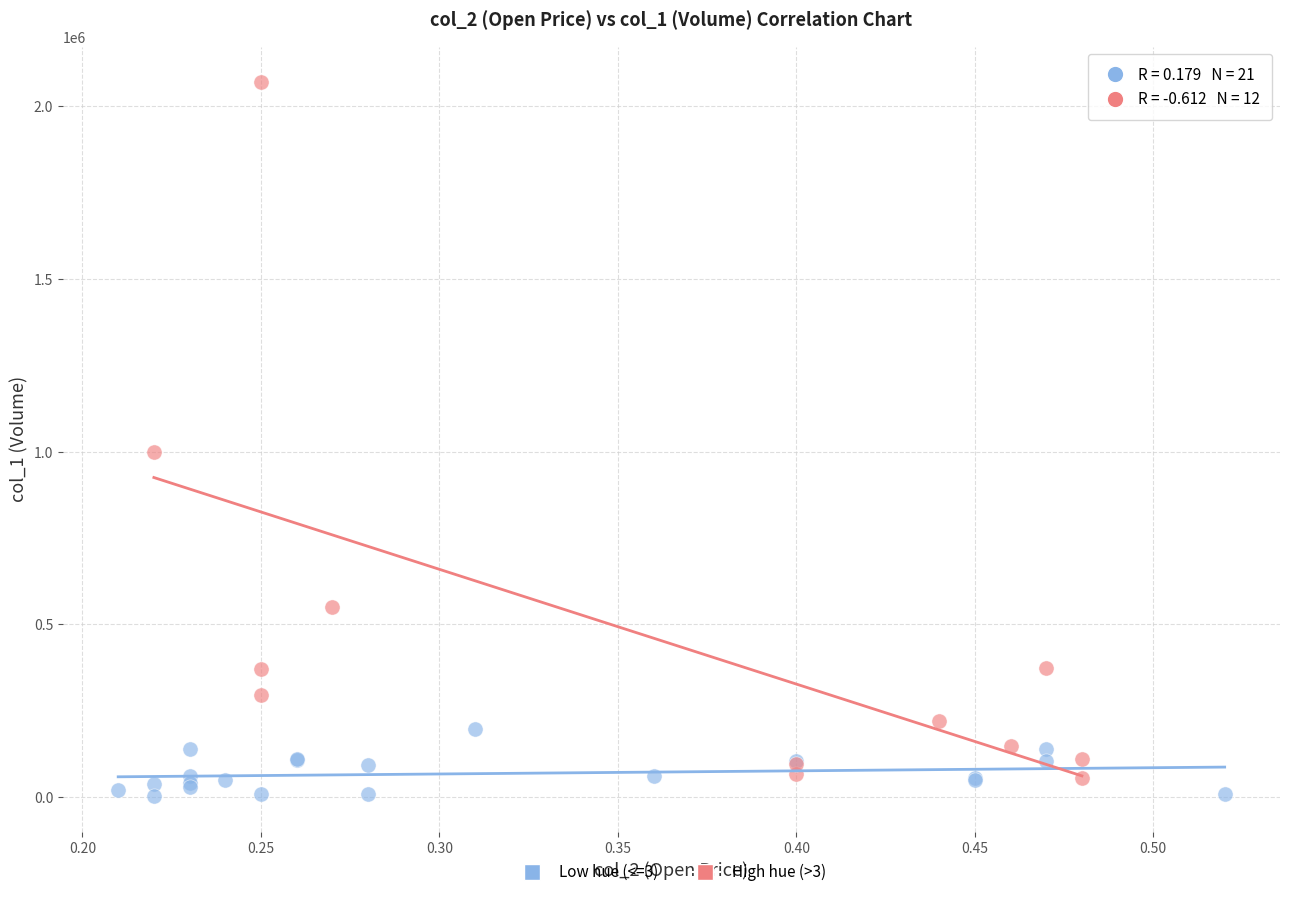

Which series has the widest spread of Y values?

High hue (>3)